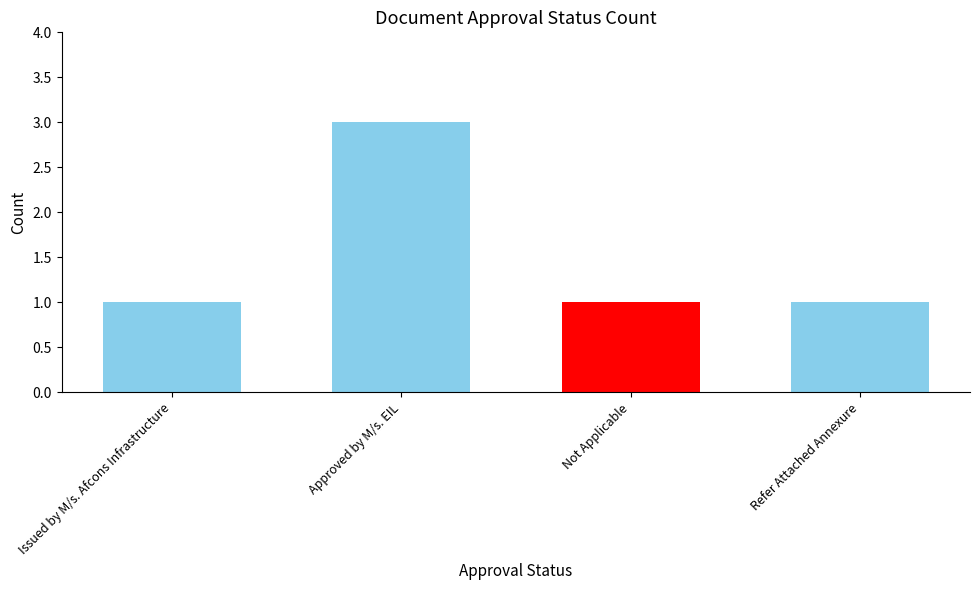

The value at Refer Attached Annexure is 1. True or false?

True